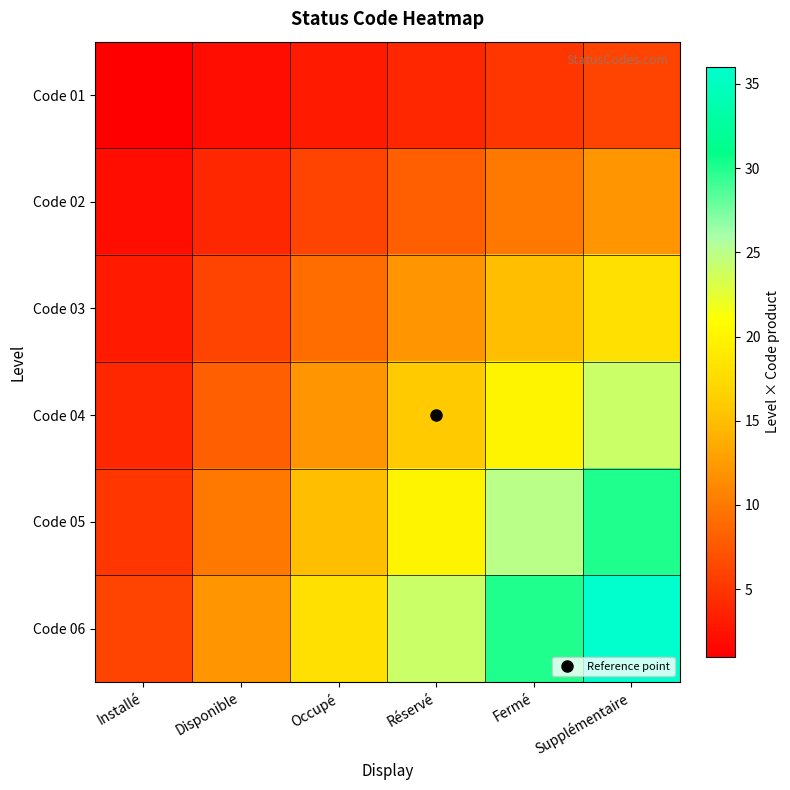

Reading right to left, transcribe all the data shown in this chart.

Code 01: Supplémentaire=6	Fermé=5	Réservé=4	Occupé=3	Disponible=2	Installé=1
Code 02: Supplémentaire=12	Fermé=10	Réservé=8	Occupé=6	Disponible=4	Installé=2
Code 03: Supplémentaire=18	Fermé=15	Réservé=12	Occupé=9	Disponible=6	Installé=3
Code 04: Supplémentaire=24	Fermé=20	Réservé=16	Occupé=12	Disponible=8	Installé=4
Code 05: Supplémentaire=30	Fermé=25	Réservé=20	Occupé=15	Disponible=10	Installé=5
Code 06: Supplémentaire=36	Fermé=30	Réservé=24	Occupé=18	Disponible=12	Installé=6